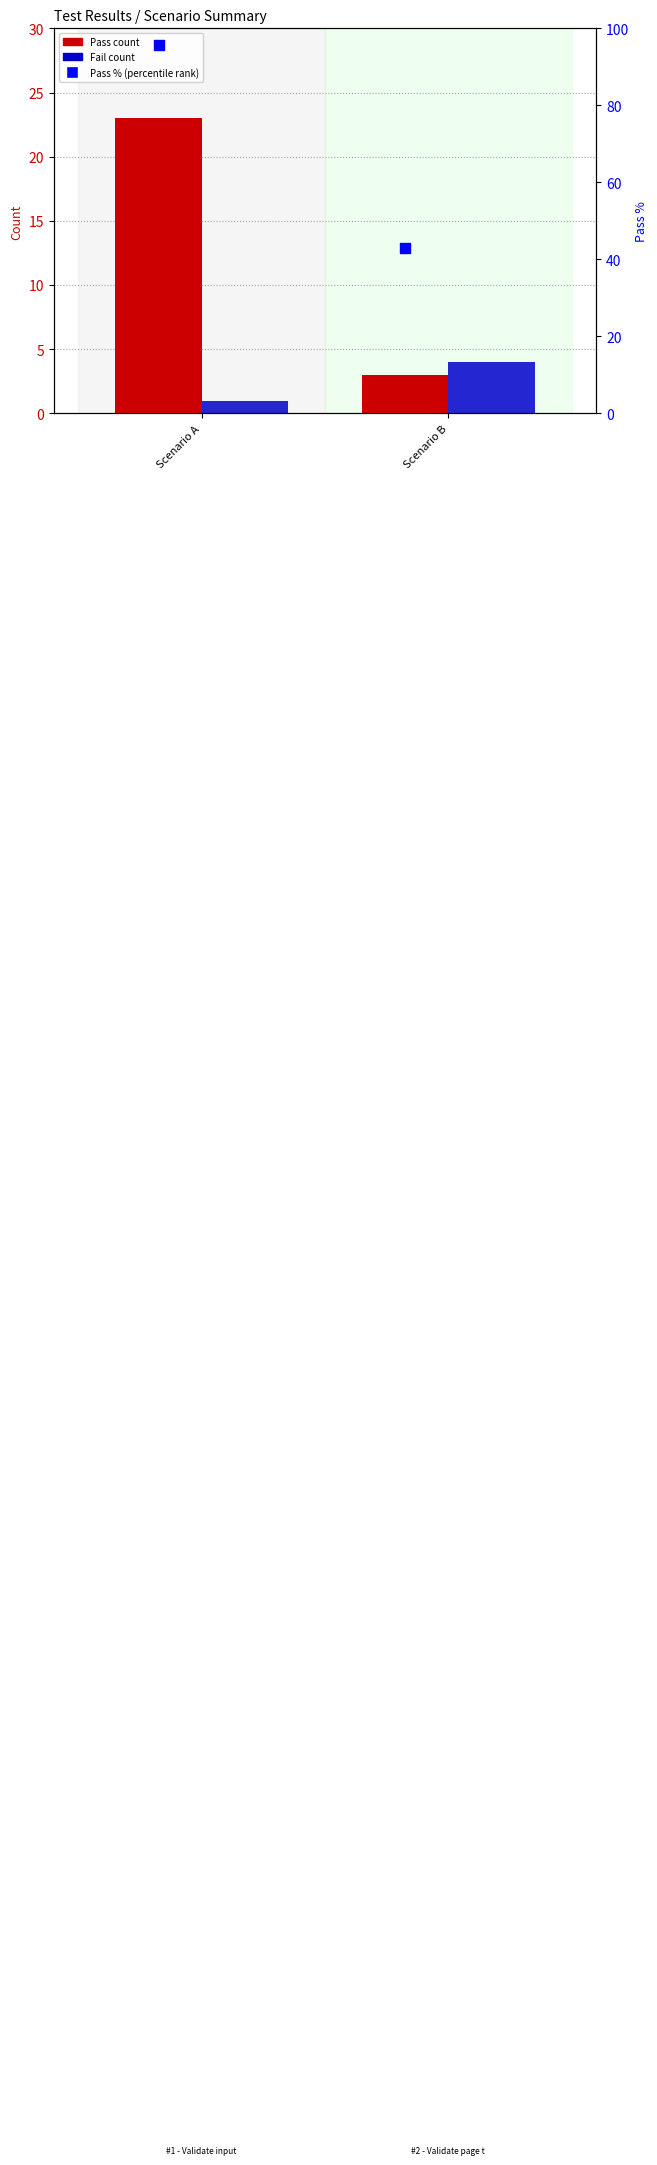

Which series has the largest Y range (max minus min)?

Pass % (percentile rank)